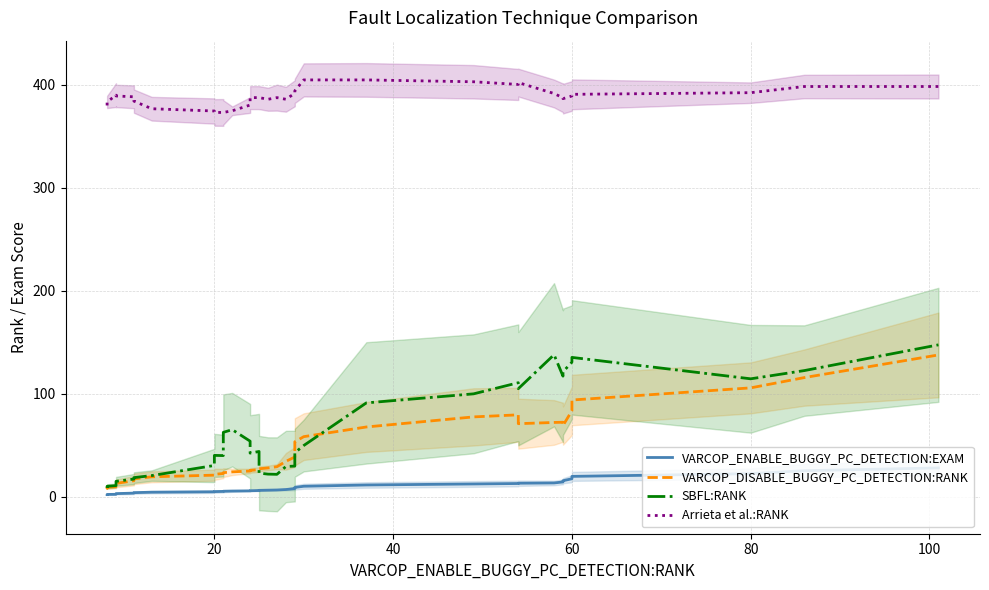

At how many categories does at least one series exceed 345?

36